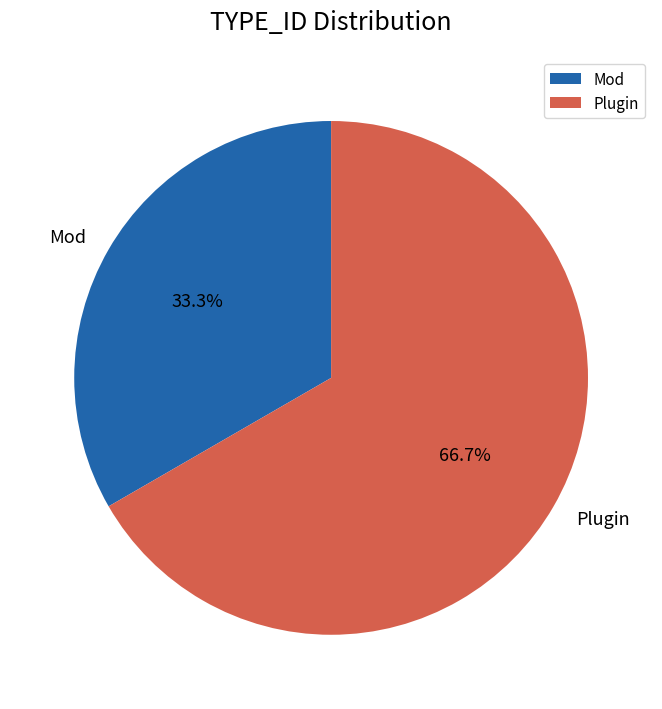

Count the number of slices in the pie.

2